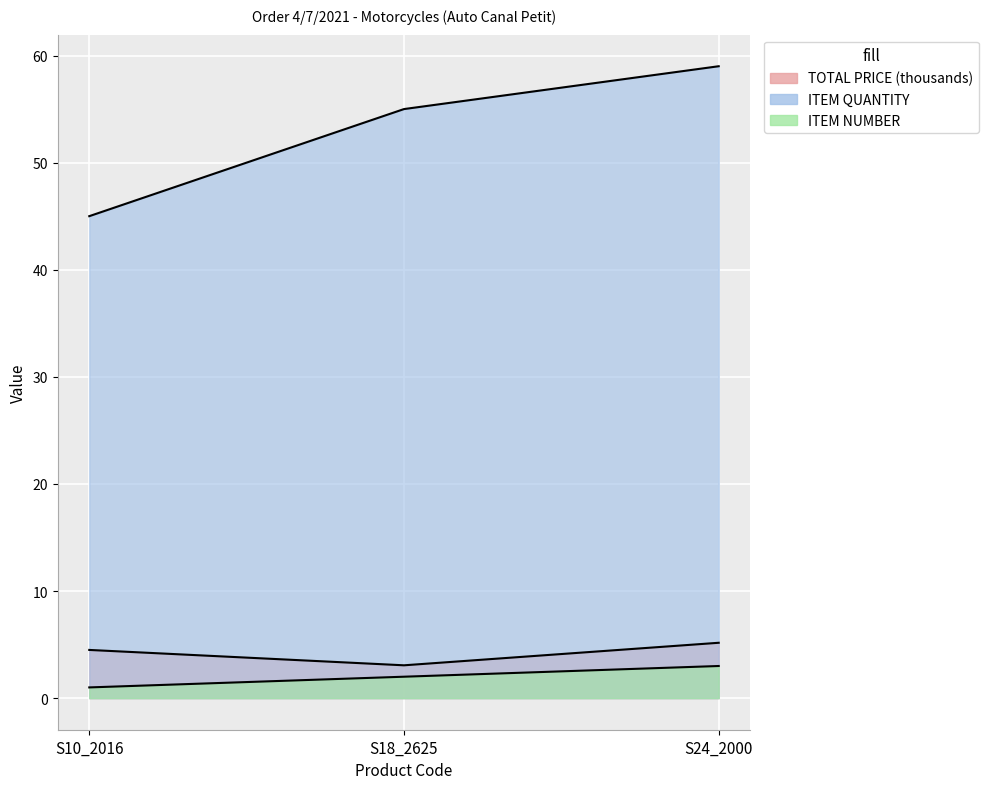

Which series has the largest total across all categories?

ITEM QUANTITY